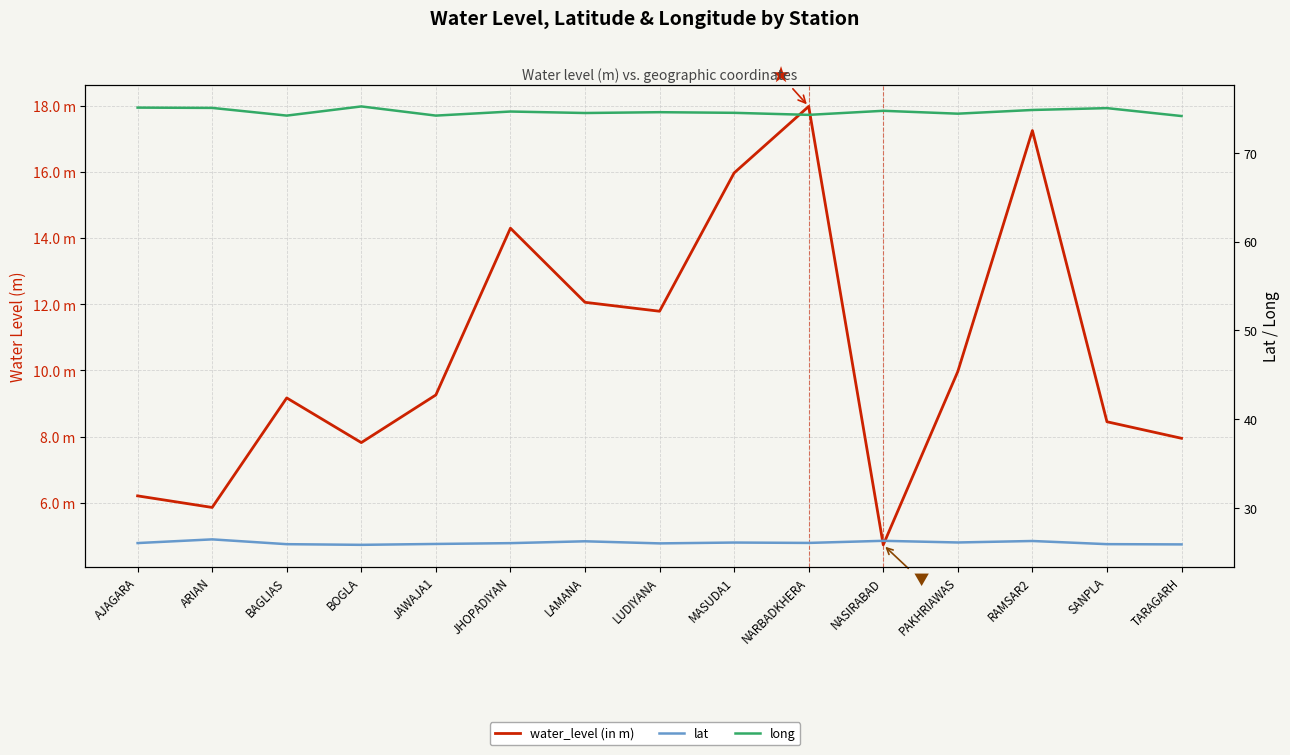

Reading right to left, list all the values displayed in this chart.

water_level (in m): TARAGARH=8.0	SANPLA=8.4	RAMSAR2=17.2	PAKHRIAWAS=10.0	NASIRABAD=4.7	NARBADKHERA=18.0	MASUDA1=16.0	LUDIYANA=11.8	LAMANA=12.1	JHOPADIYAN=14.3	JAWAJA1=9.3	BOGLA=7.8	BAGLIAS=9.2	ARIAN=5.9	AJAGARA=6.2
lat: TARAGARH=25.9	SANPLA=25.9	RAMSAR2=26.3	PAKHRIAWAS=26.1	NASIRABAD=26.3	NARBADKHERA=26.1	MASUDA1=26.1	LUDIYANA=26.0	LAMANA=26.2	JHOPADIYAN=26.0	JAWAJA1=25.9	BOGLA=25.8	BAGLIAS=25.9	ARIAN=26.4	AJAGARA=26.0
long: TARAGARH=74.2	SANPLA=75.0	RAMSAR2=74.8	PAKHRIAWAS=74.4	NASIRABAD=74.7	NARBADKHERA=74.3	MASUDA1=74.5	LUDIYANA=74.6	LAMANA=74.5	JHOPADIYAN=74.7	JAWAJA1=74.2	BOGLA=75.2	BAGLIAS=74.2	ARIAN=75.1	AJAGARA=75.1